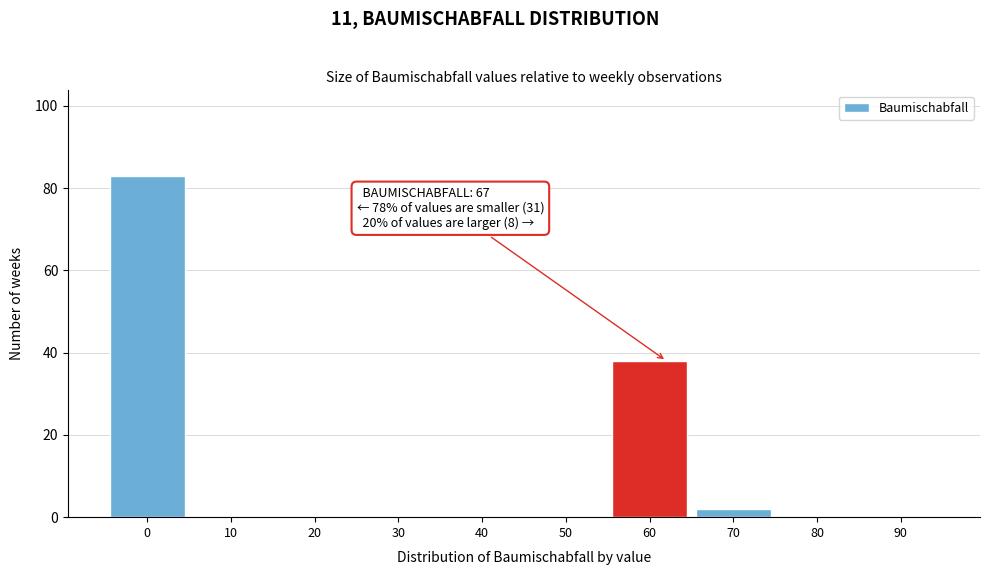

Reading left to right, transcribe all the data shown in this chart.

0=83	10=0	20=0	30=0	40=0	50=0	60=38	70=2	80=0	90=0